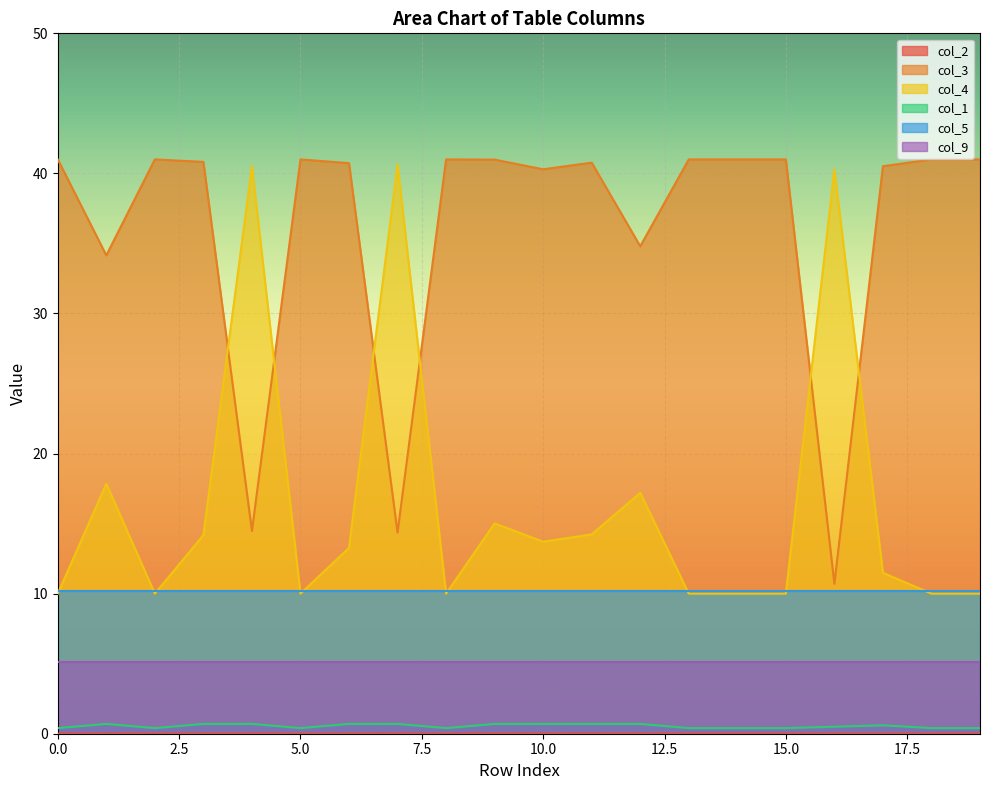

True or false: col_4 has more than 2 points higher than both neighbors.

True